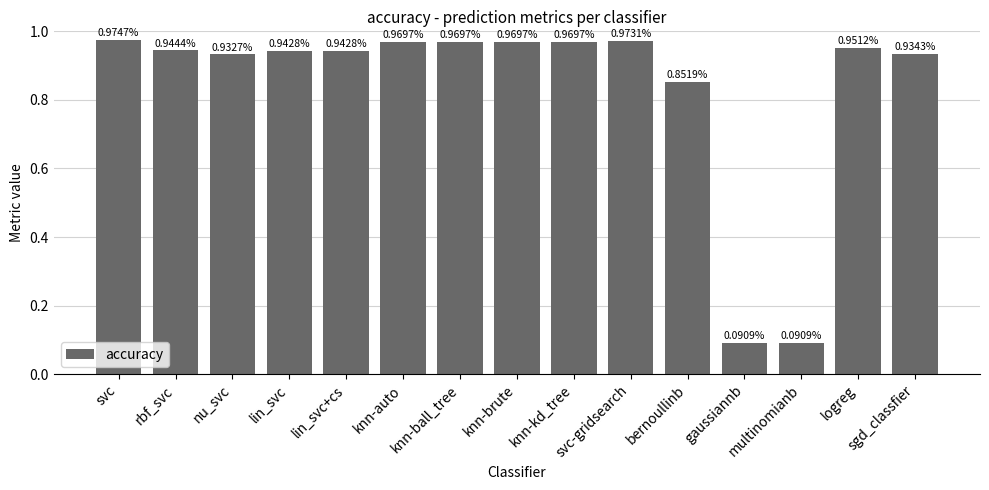

Which has a higher value, sgd_classfier or multinomianb?

sgd_classfier